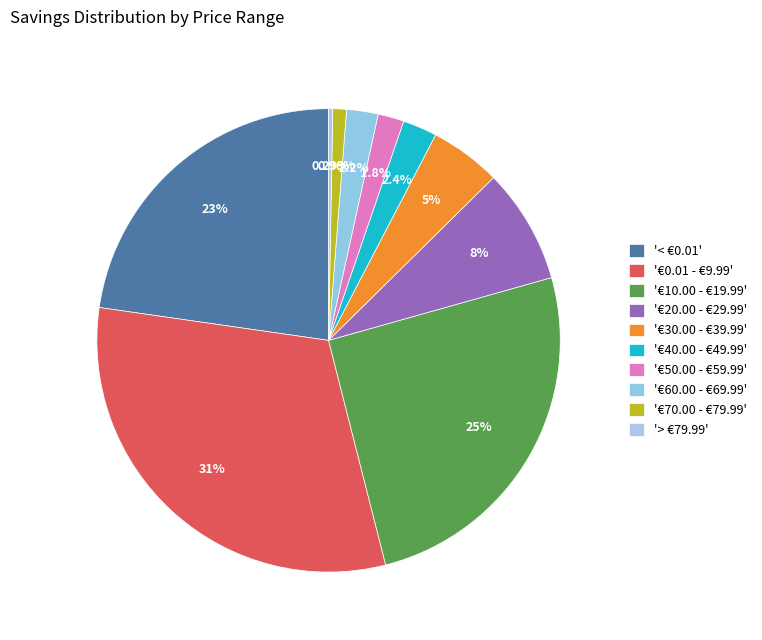

Which category has the smallest portion of the pie?

> €79.99